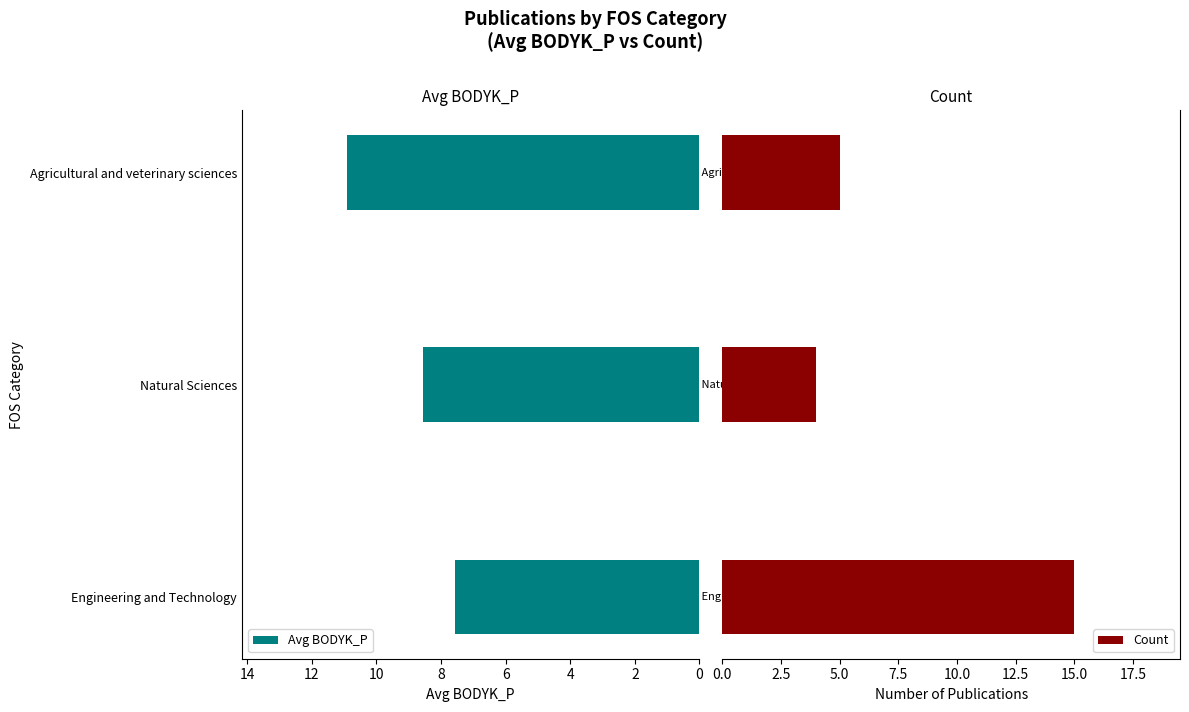

What is the lowest value of the Count series?

4